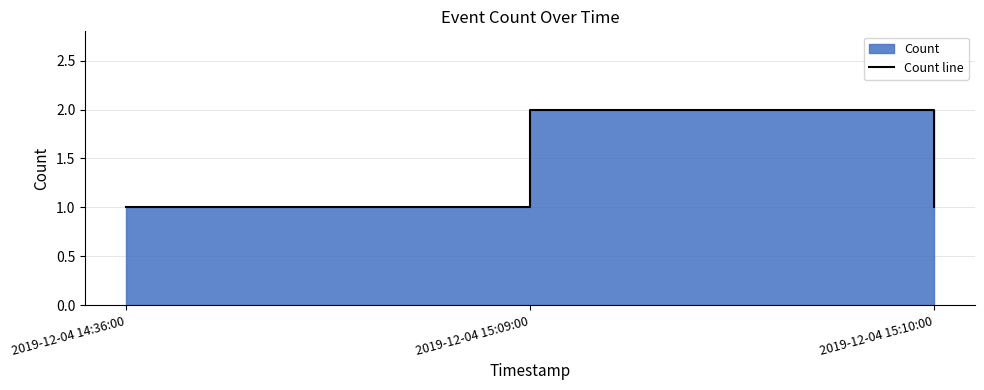

How many lines are shown in the chart?

1